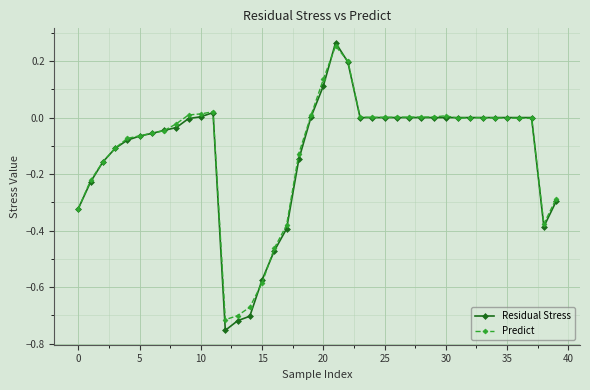

True or false: Predict has more than 2 interior local peaks.

True